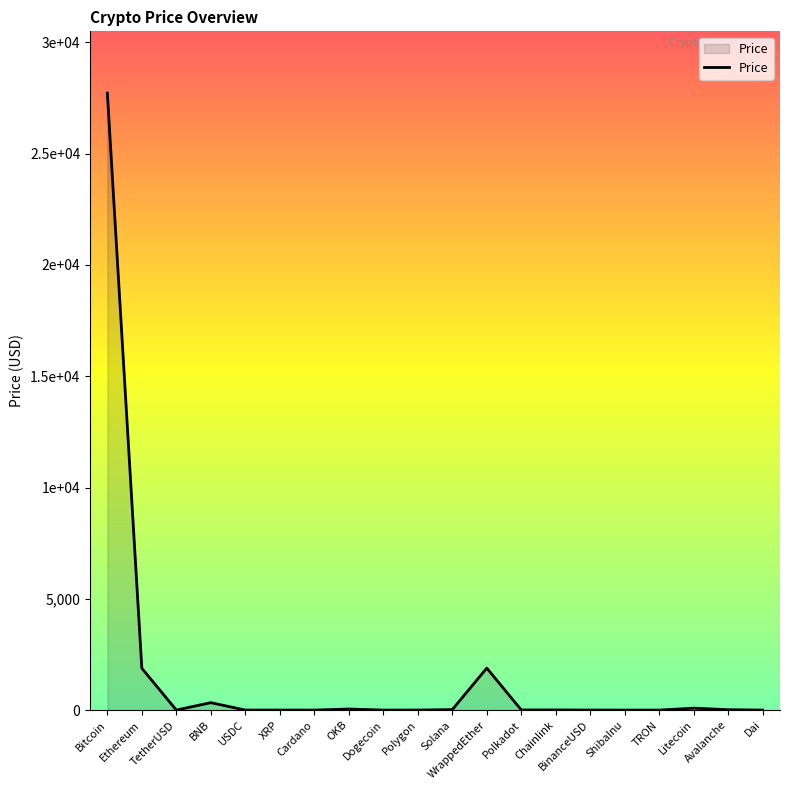

At which category does the data reach its first local valley?

TetherUSD